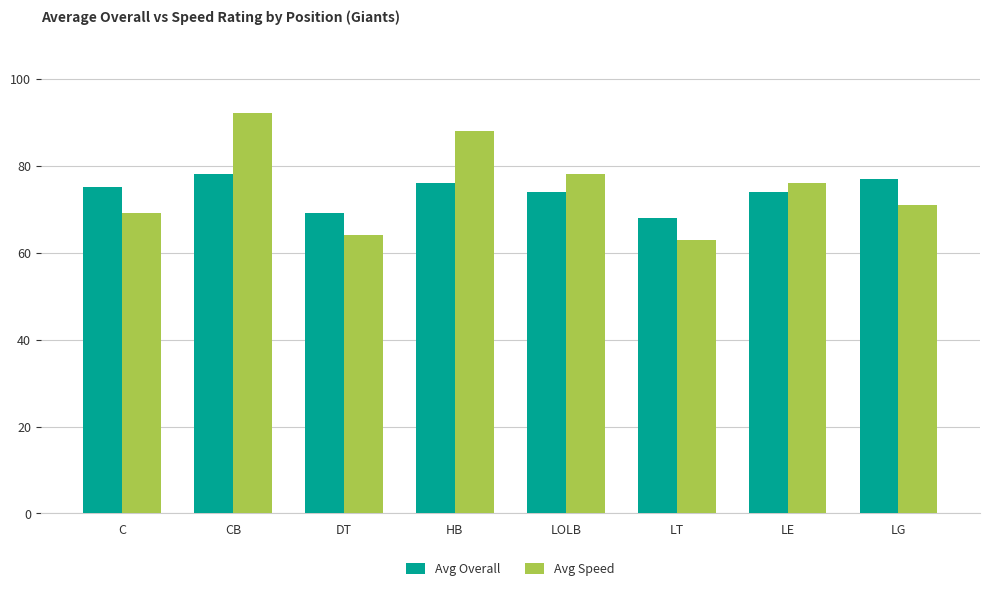

What position from the right is LOLB?

4